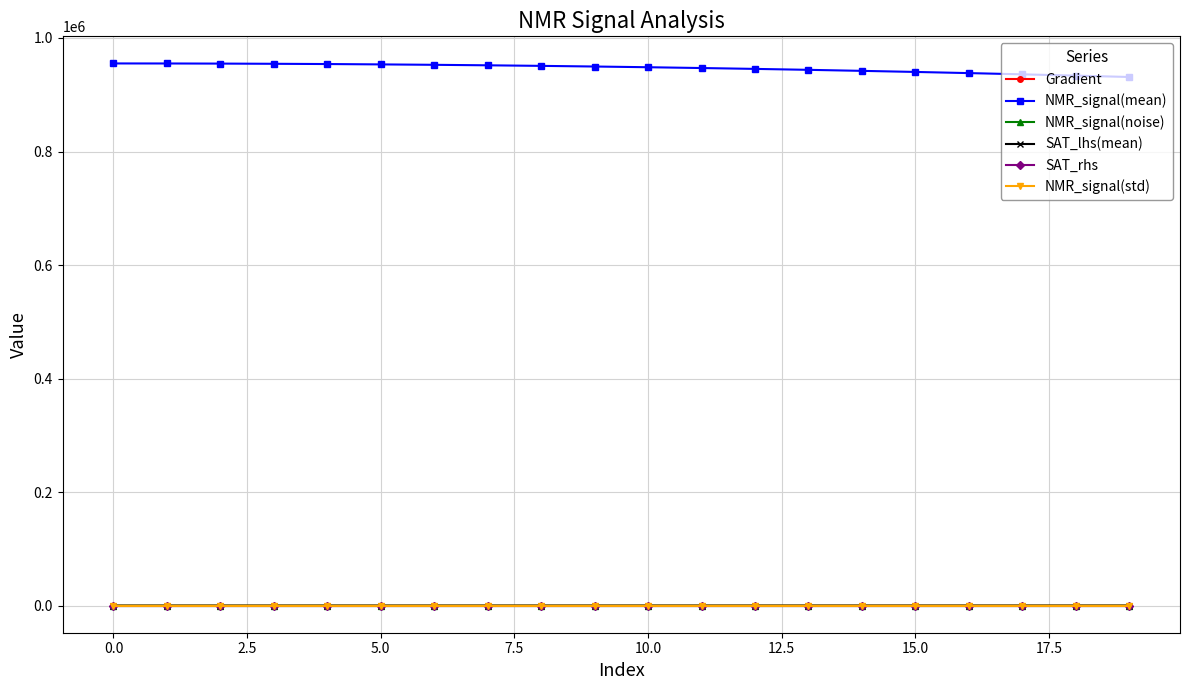

True or false: NMR_signal(mean) and NMR_signal(noise) intersect in this chart.

False